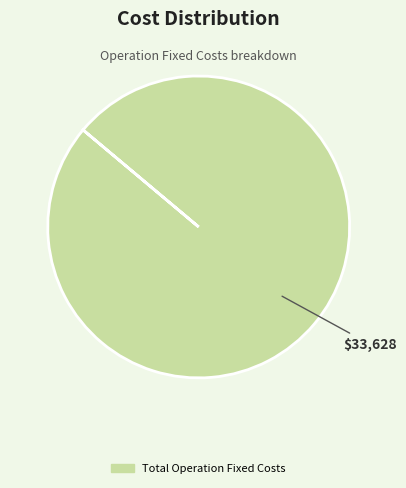

Is there a majority slice in this chart?

Yes